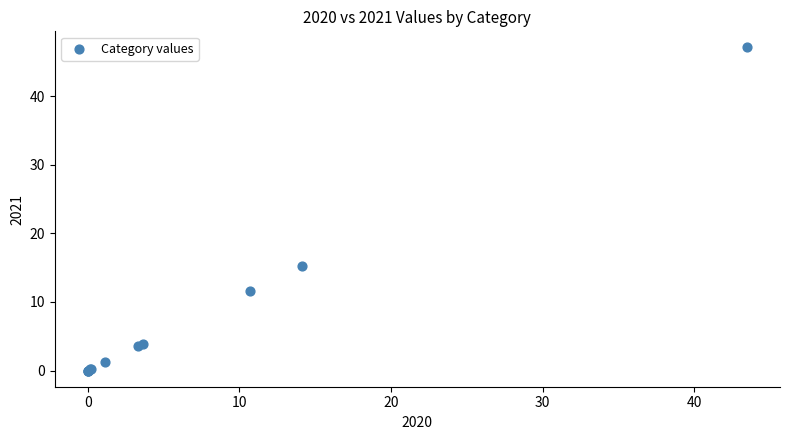

What Y value in the scatter plot is closest to 23?

15.2